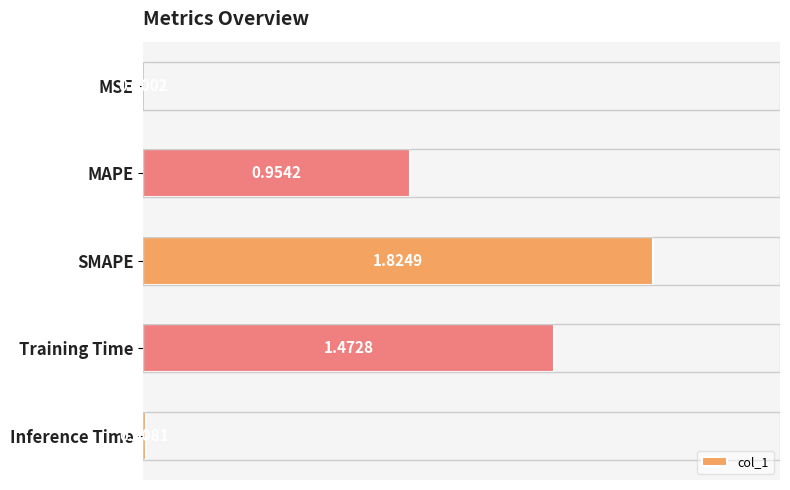

What is the change in value from MAPE to SMAPE?

+0.9